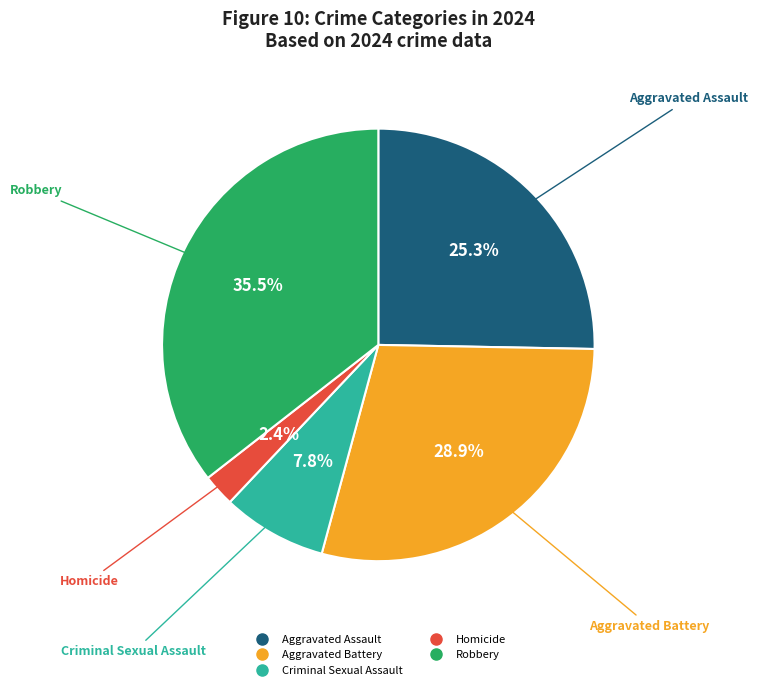

Is there a majority slice in this chart?

No